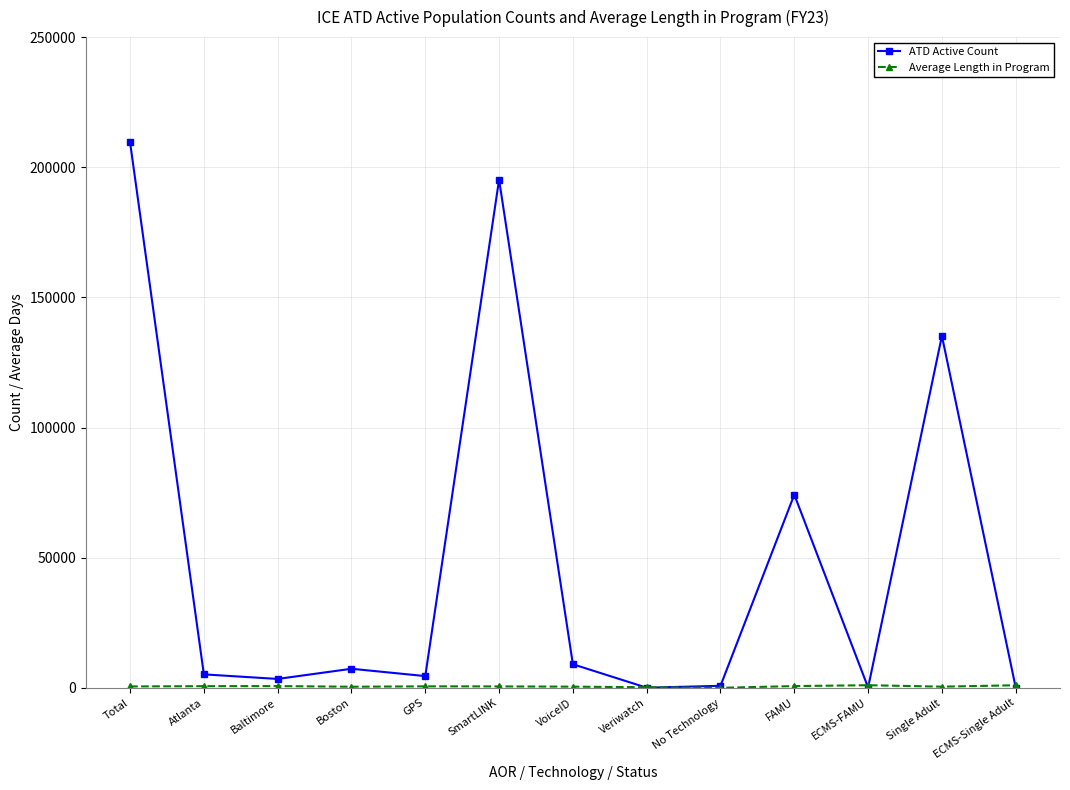

How many lines are shown in the chart?

2